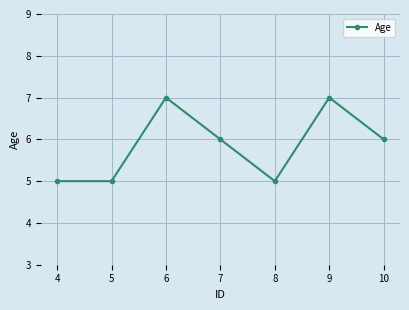

What is the value of the 3rd point from the left?

7